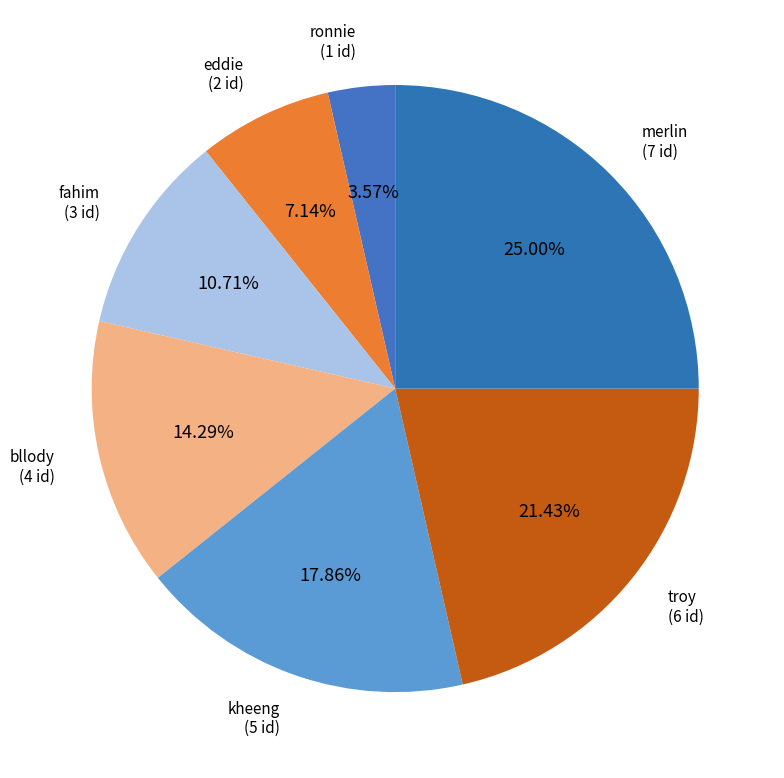

How many segments does this pie chart have?

7